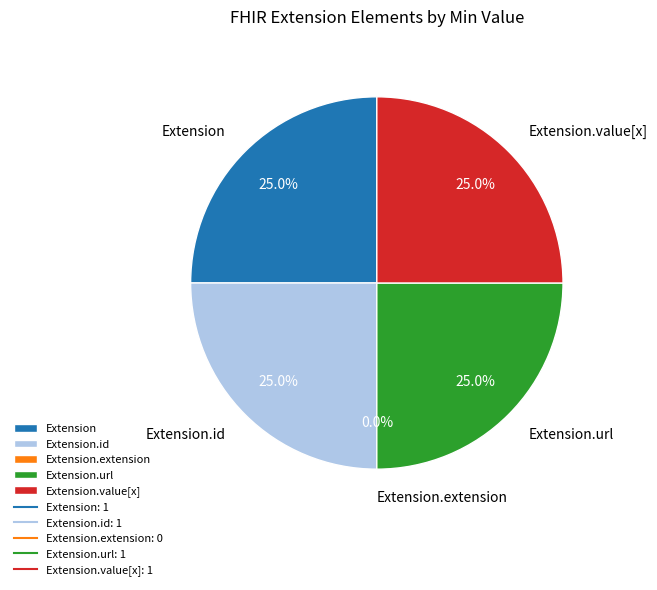

Is it true that Extension.id is 25% of the pie?

True